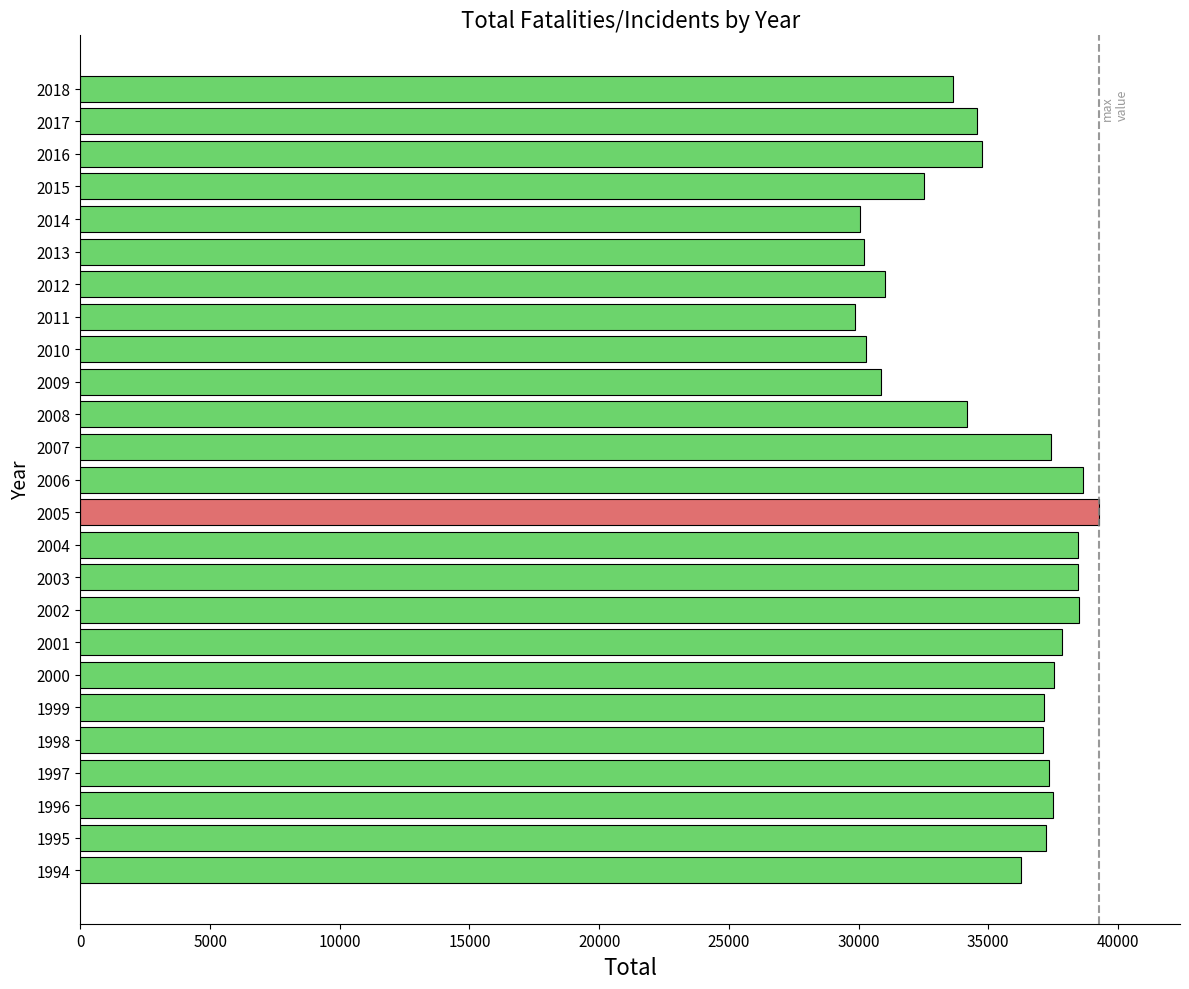

How many distinct data groups are displayed?

1